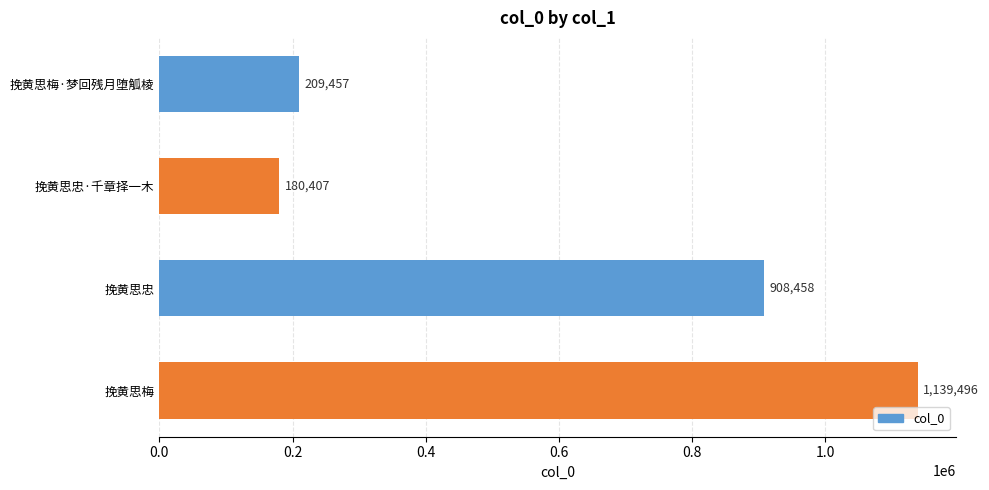

What is the change in value from 挽黄思忠 to 挽黄思梅?

+231038